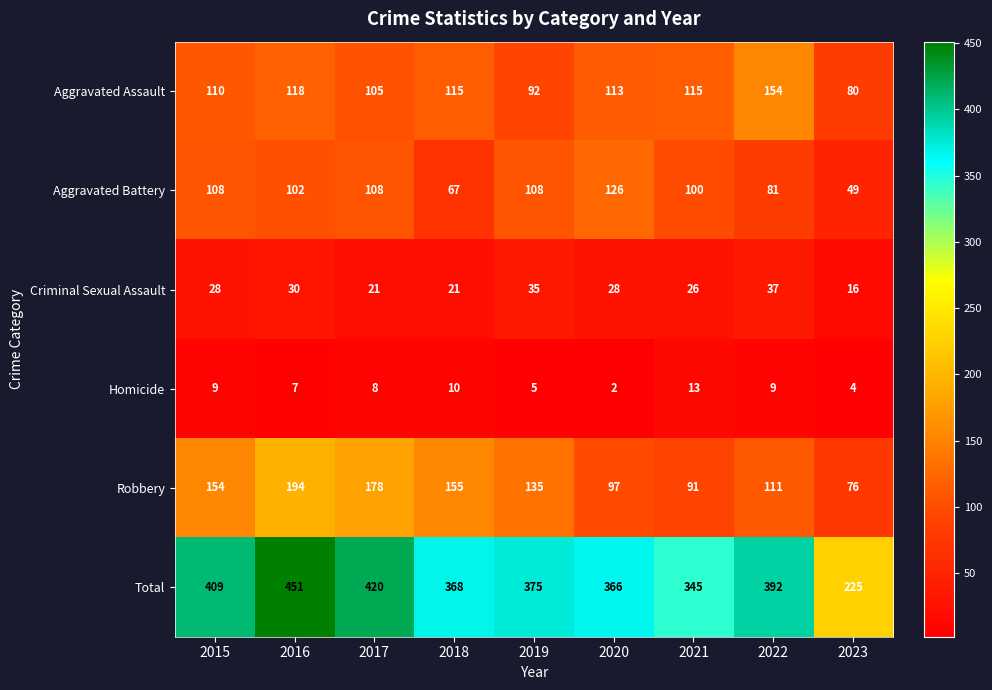

At which category does the chart reach its peak across all series?

2016